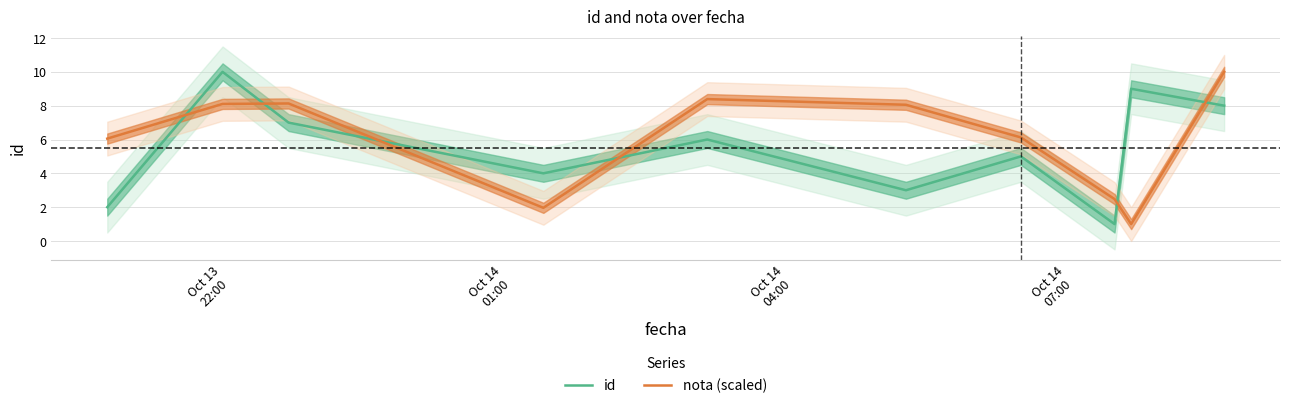

After their last crossing, which series has the higher values: nota (scaled) or id?

nota (scaled)